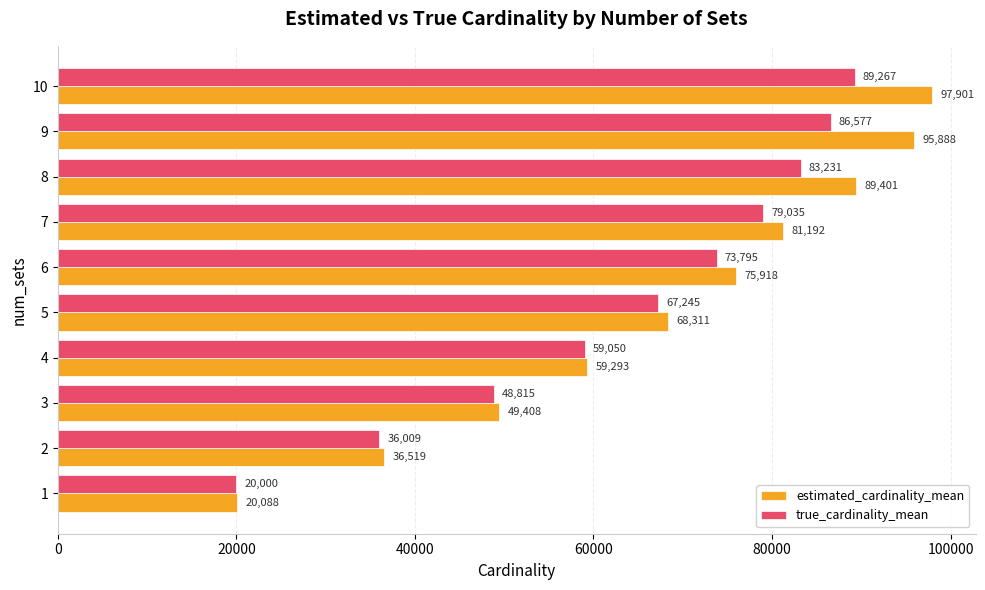

Where is estimated_cardinality_mean nearest to the value 58994?

4